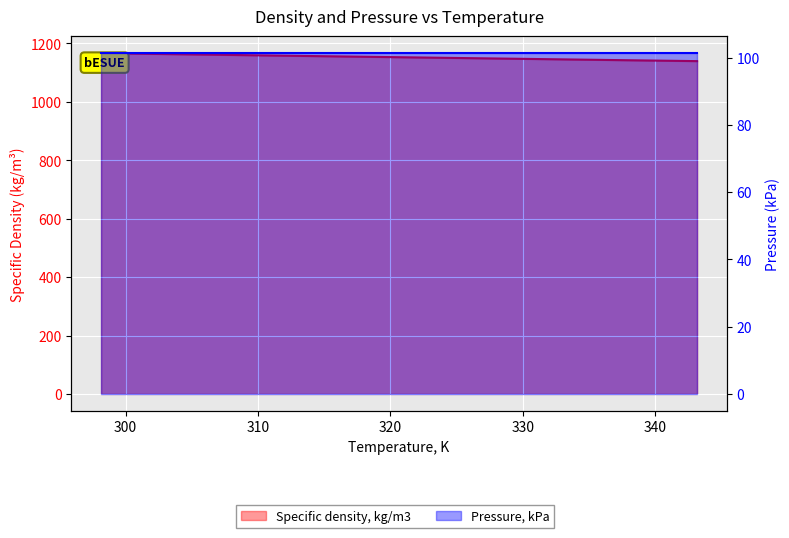

True or false: the data shows 291.3 at 303.15.

False